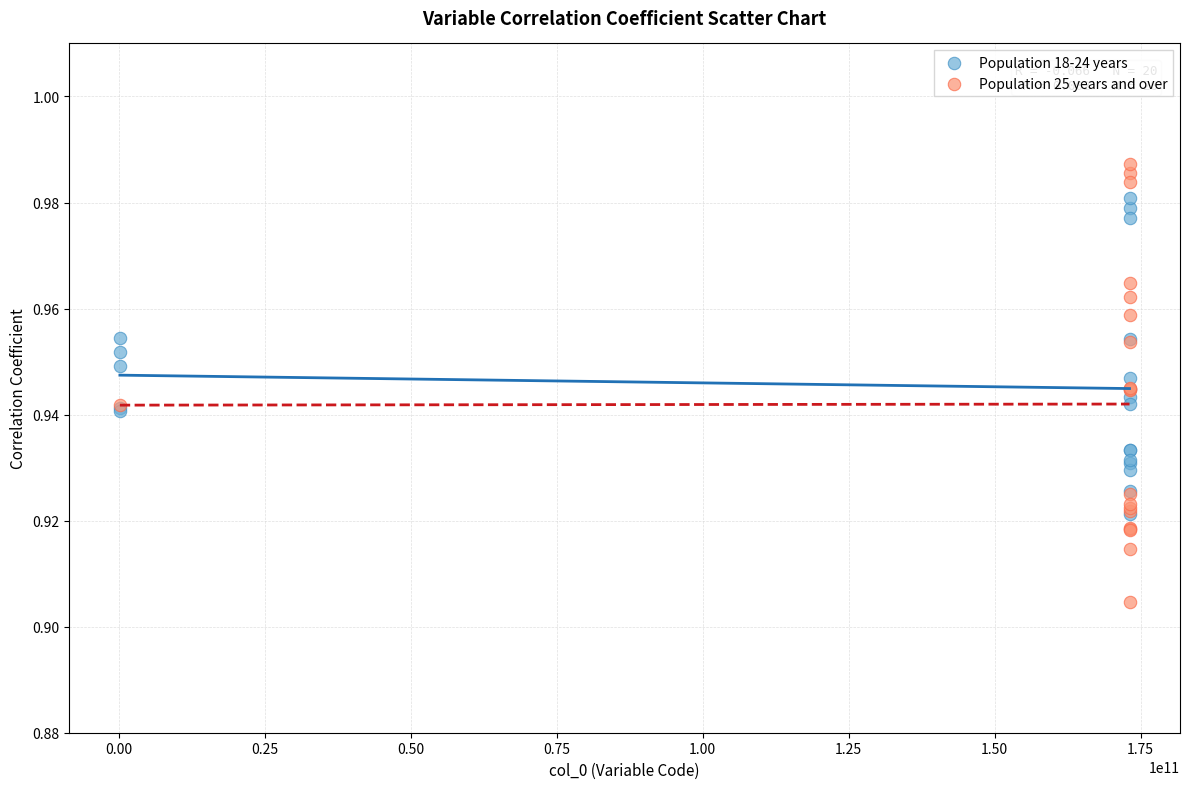

Which series has the widest spread of Y values?

Population 25 years and over